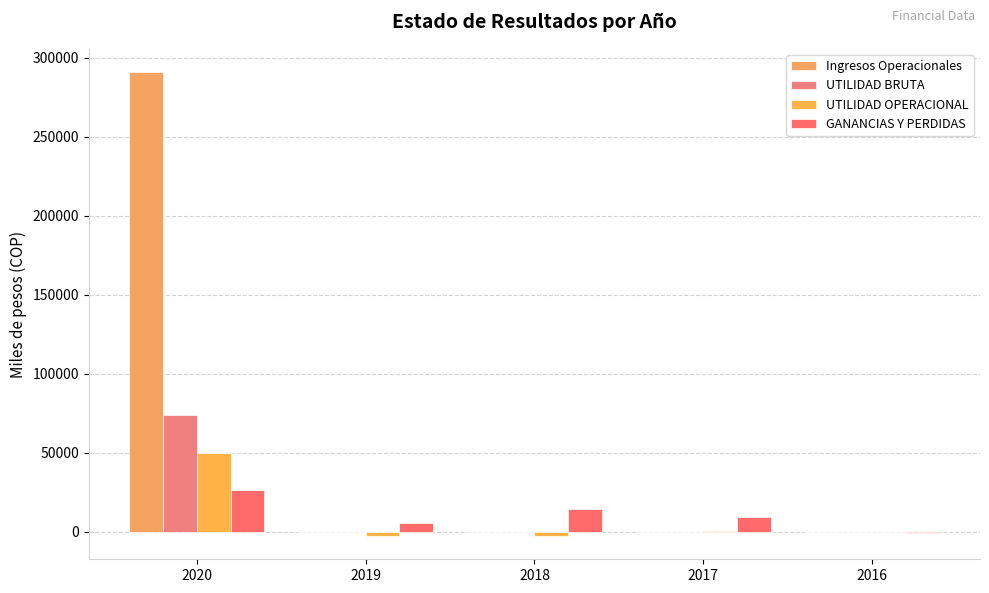

How many data points in GANANCIAS Y PERDIDAS are above 9194?

3